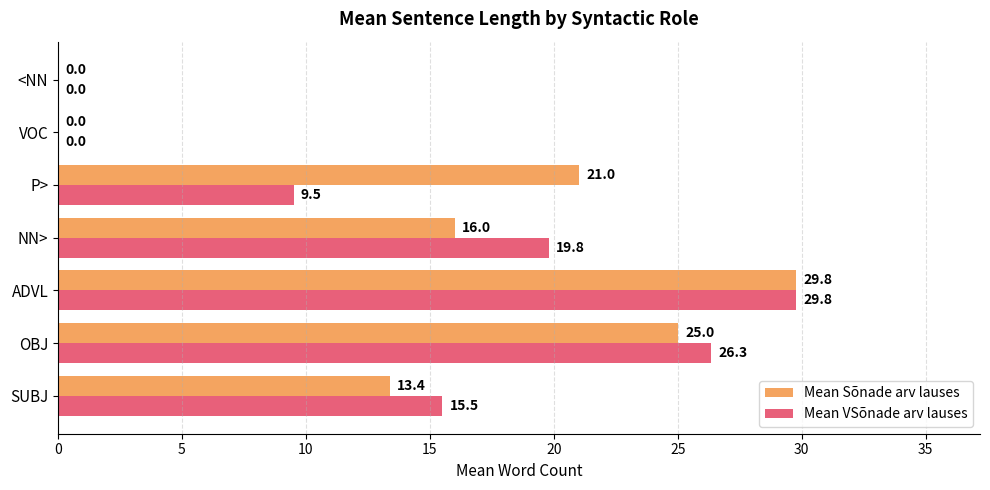

How many series are shown in this chart?

2